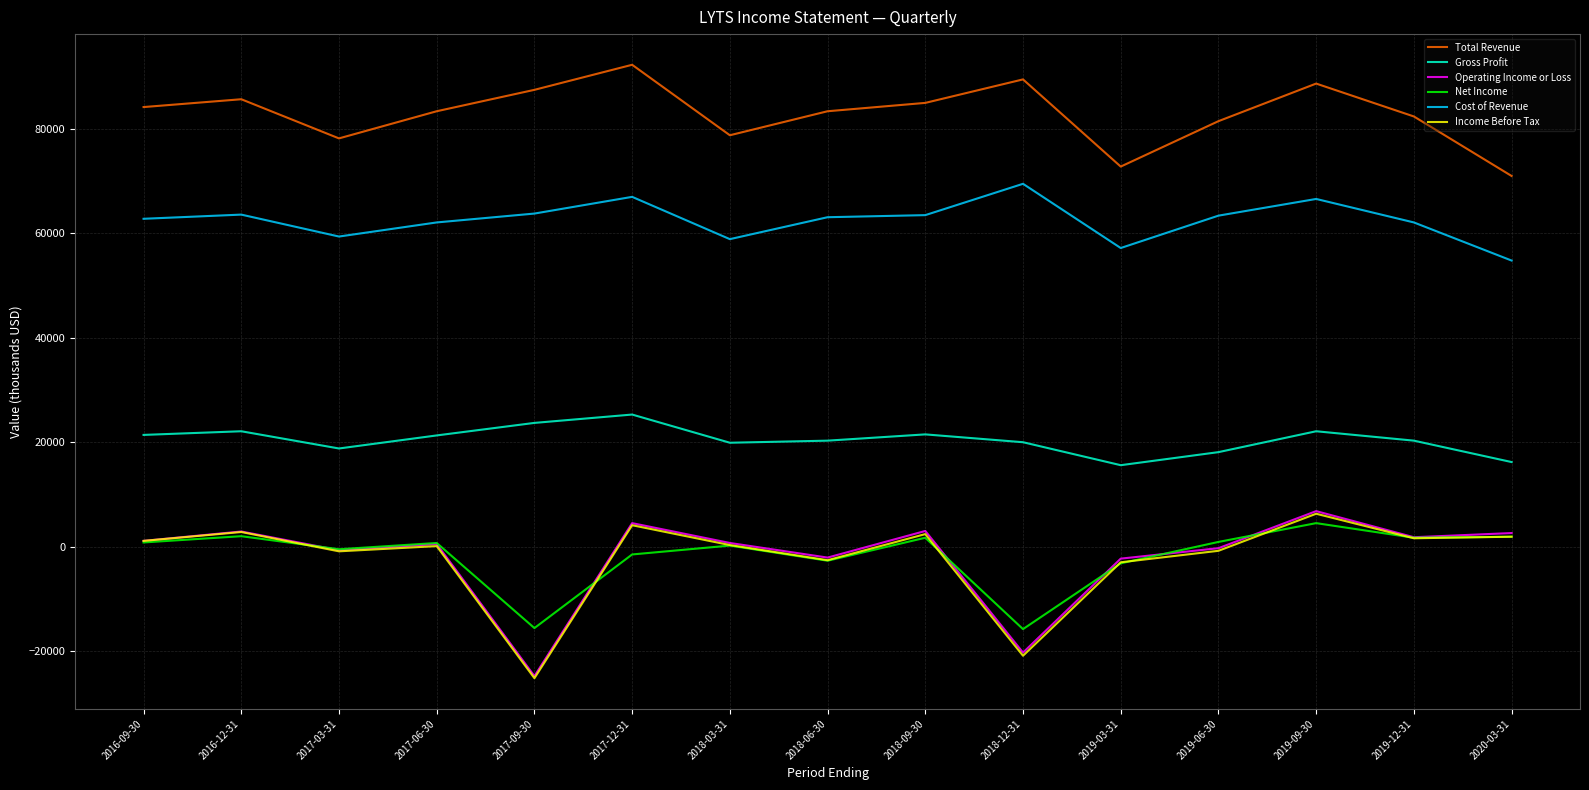

True or false: Income Before Tax and Cost of Revenue intersect in this chart.

False